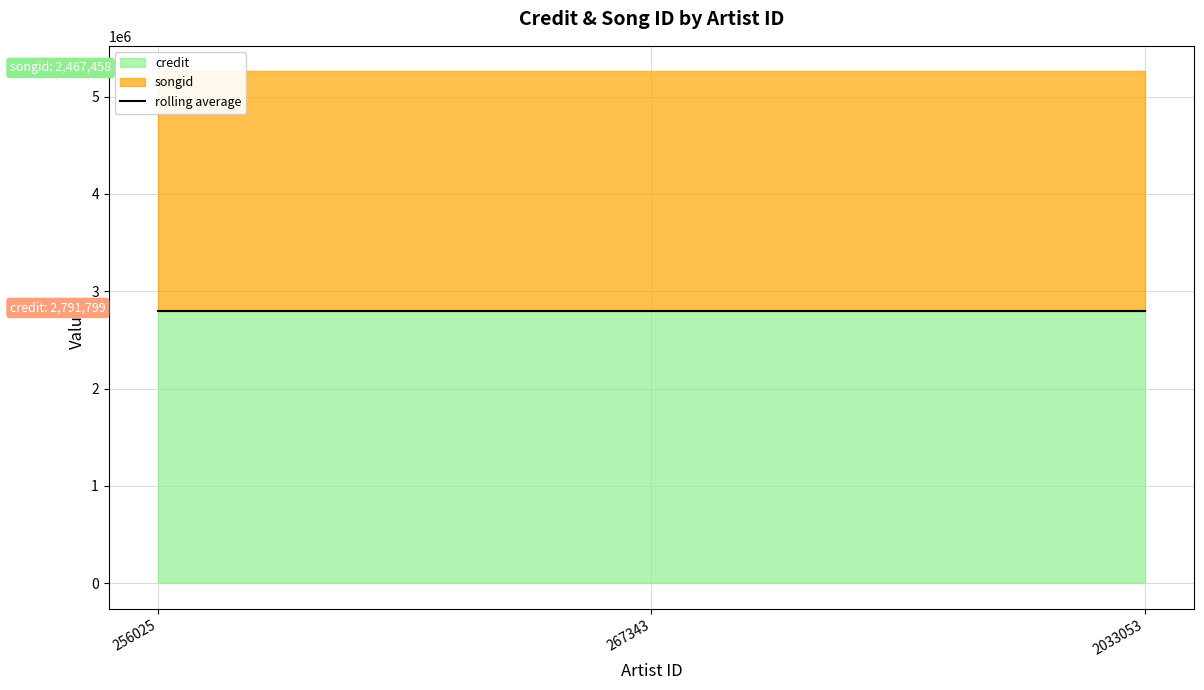

Rank the series by their average value, from lowest to highest.

songid, credit